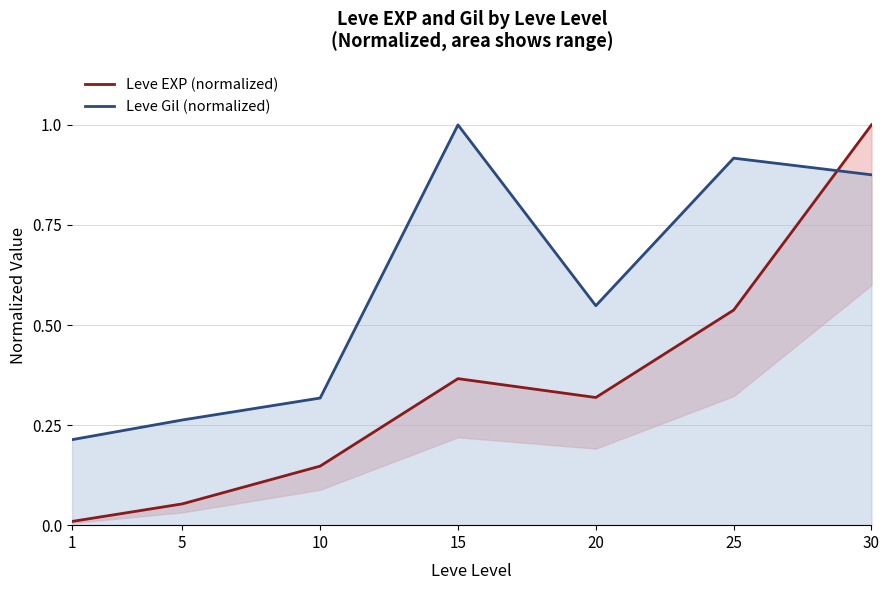

At which label does Leve Gil (normalized) reach its minimum?

1